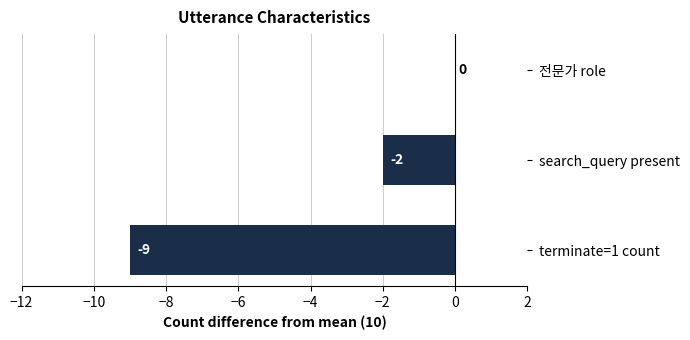

How many values are between -9 and 0?

3